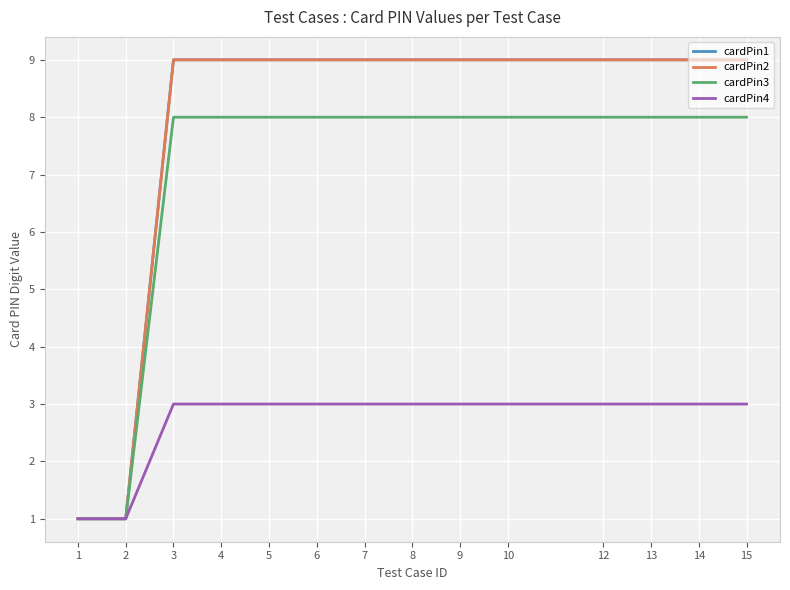

Rank the series at 13 from lowest to highest value.

cardPin4, cardPin3, cardPin1, cardPin2